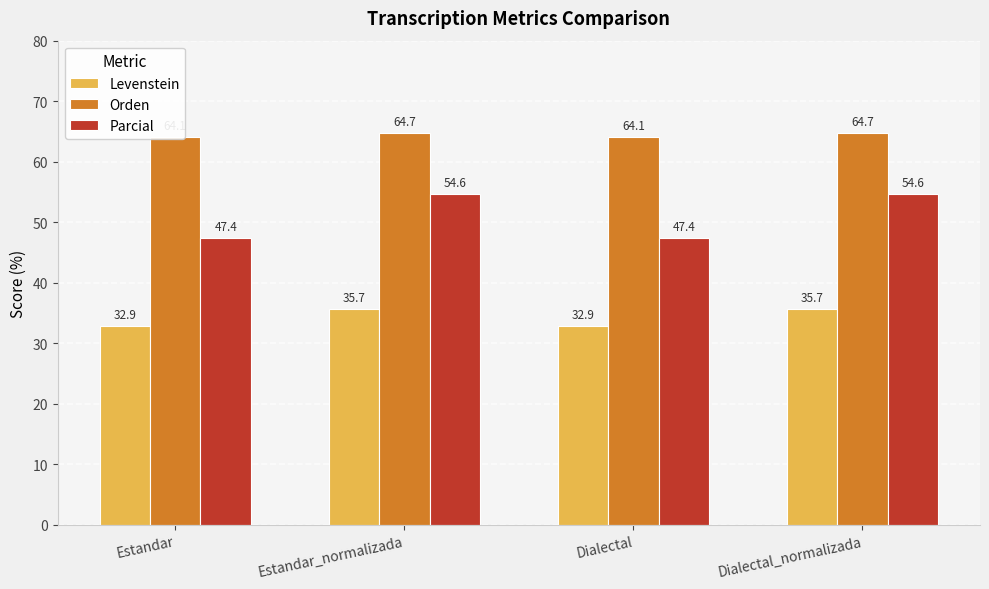

What is the difference between the Parcial values at Dialectal_normalizada and Dialectal?

7.2